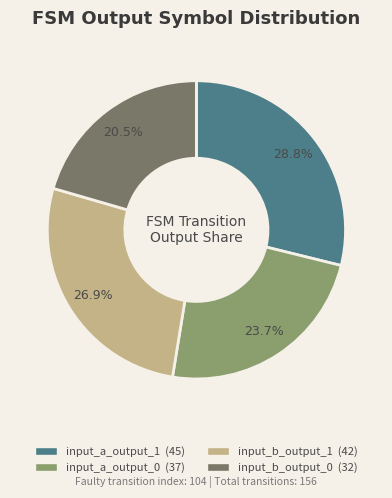

Which slice is the largest?

input_a_output_1